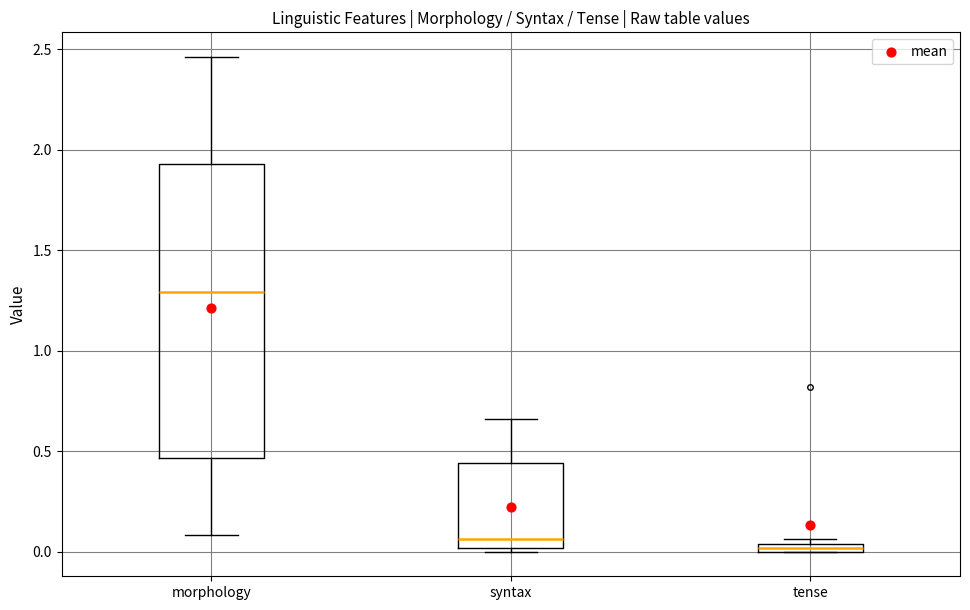

Where is the lower edge of the box for syntax on the y-axis? The values are not printed on the chart, so give them approximately, as read against the axis.

0.00